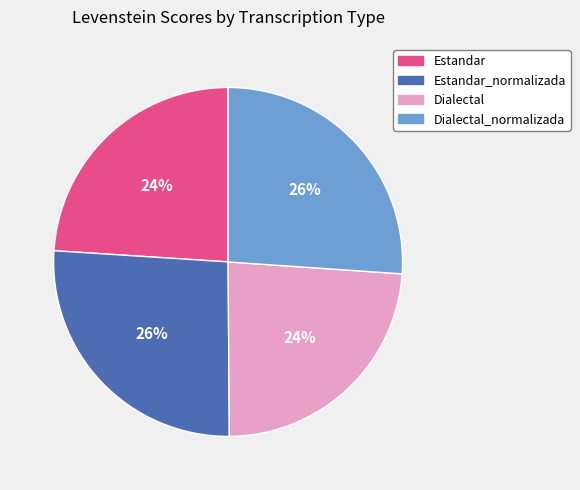

To the nearest percent, what is the difference between the largest and smallest slice percentages?

2%